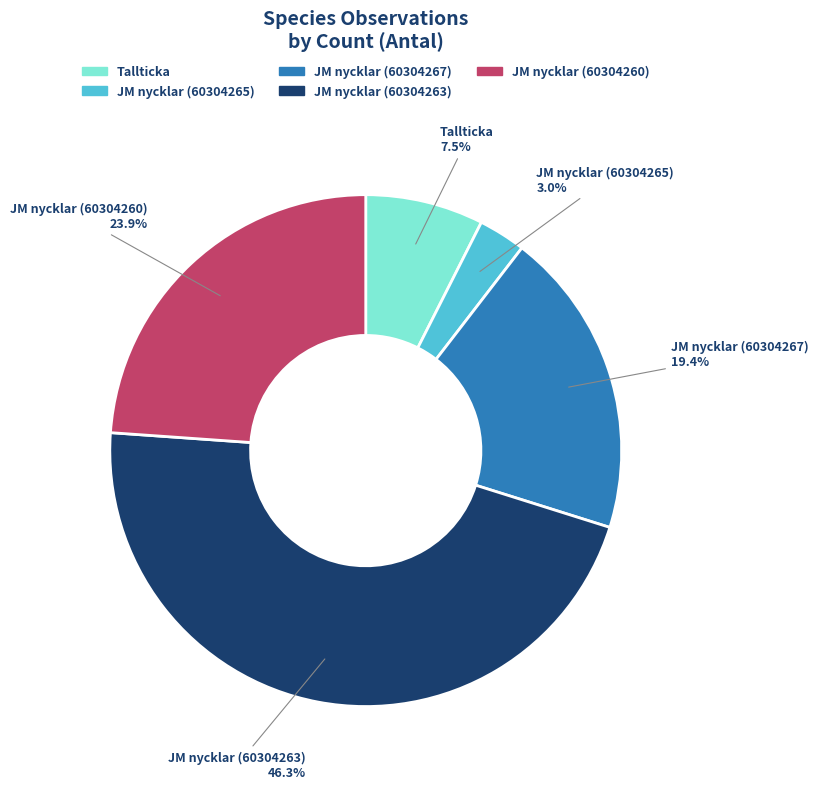

Which has a higher value, JM nycklar (60304260) or JM nycklar (60304267)?

JM nycklar (60304260)